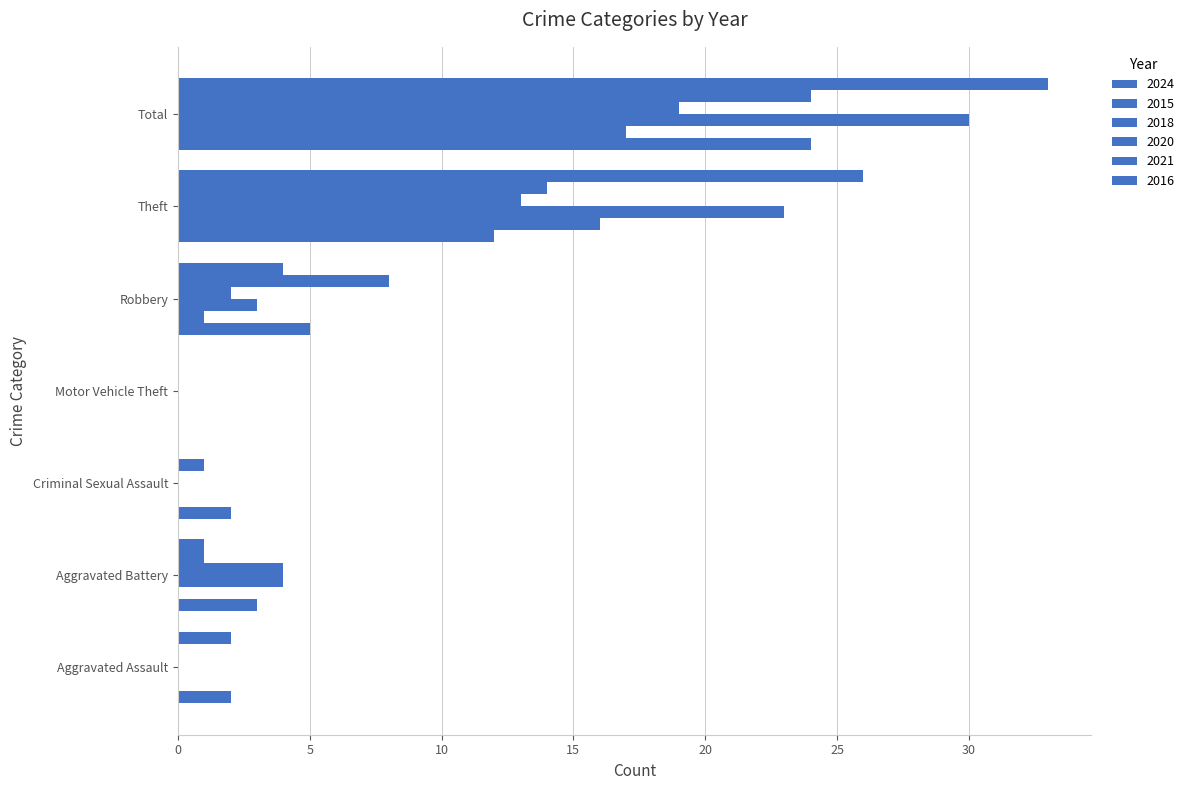

Count the number of categories in the chart.

7